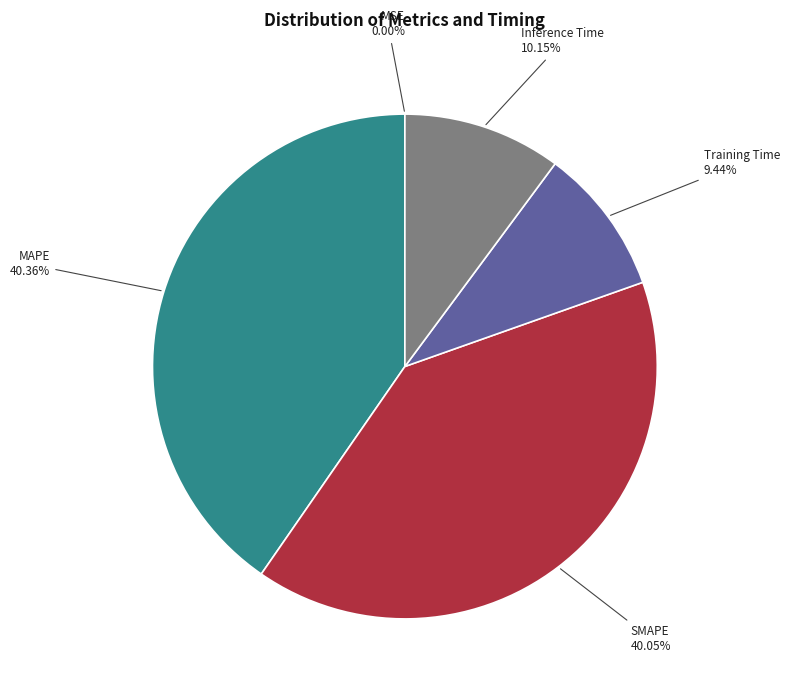

Between SMAPE and Inference Time, which is larger?

SMAPE